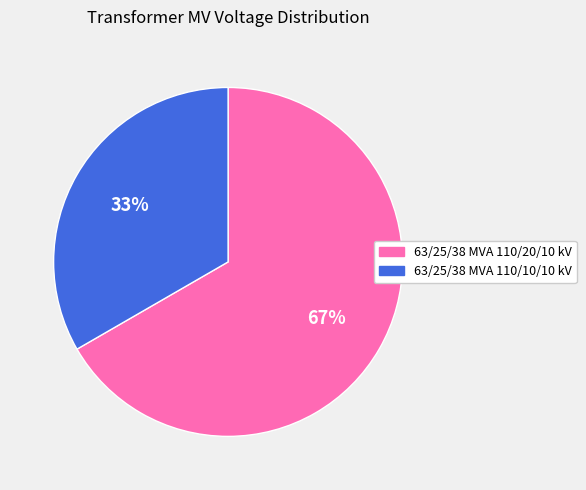

Is there any slice that represents more than half of the pie?

Yes